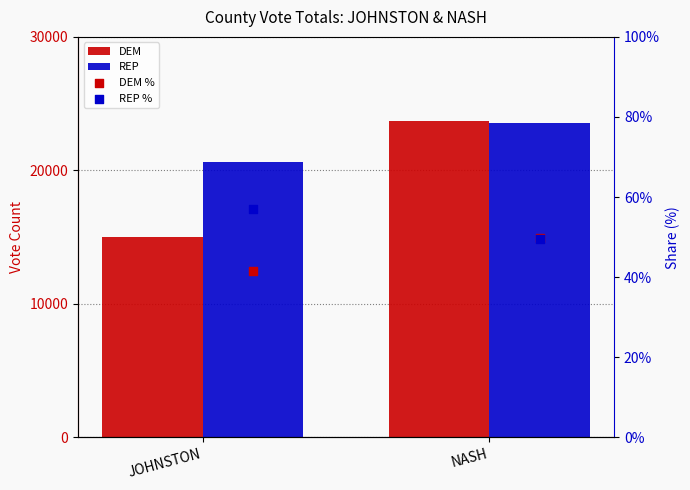

Which series contains the highest Y value?

DEM